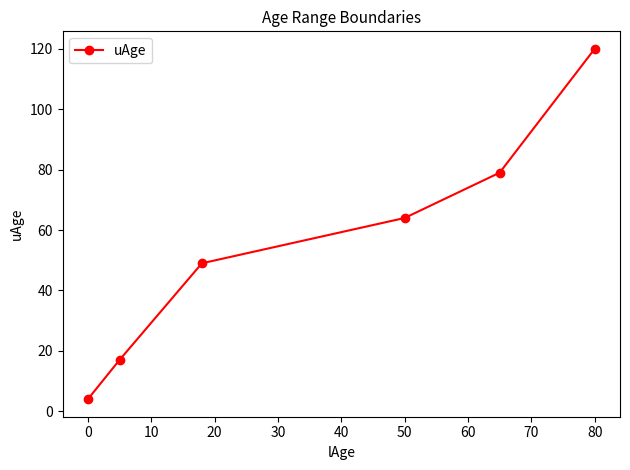

What is the minimum value shown in the chart?

4